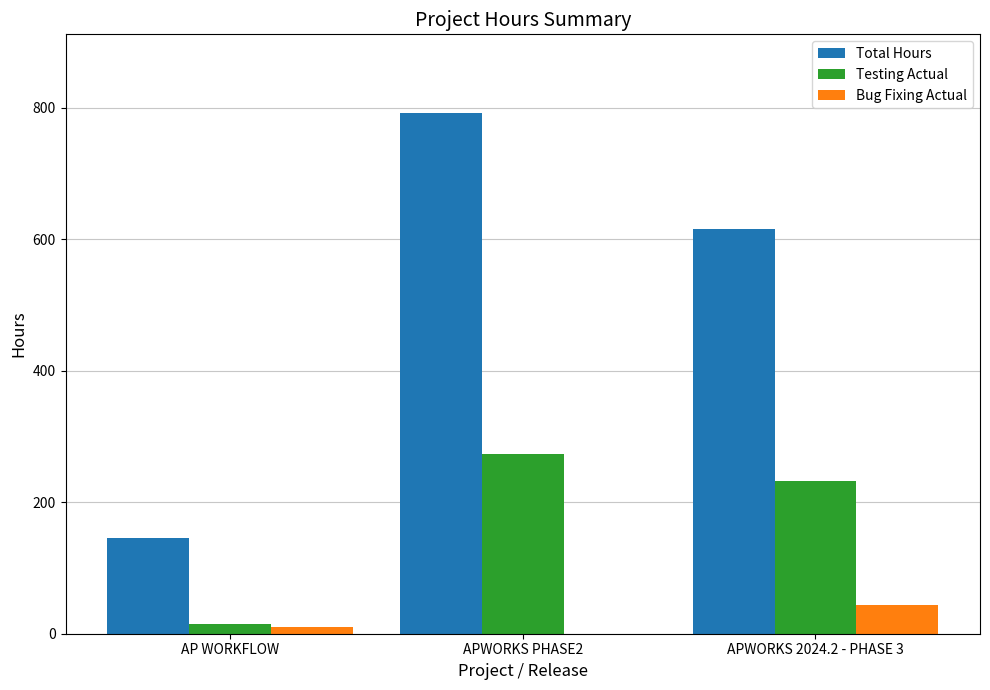

What is the sum of all Testing Actual values?

520